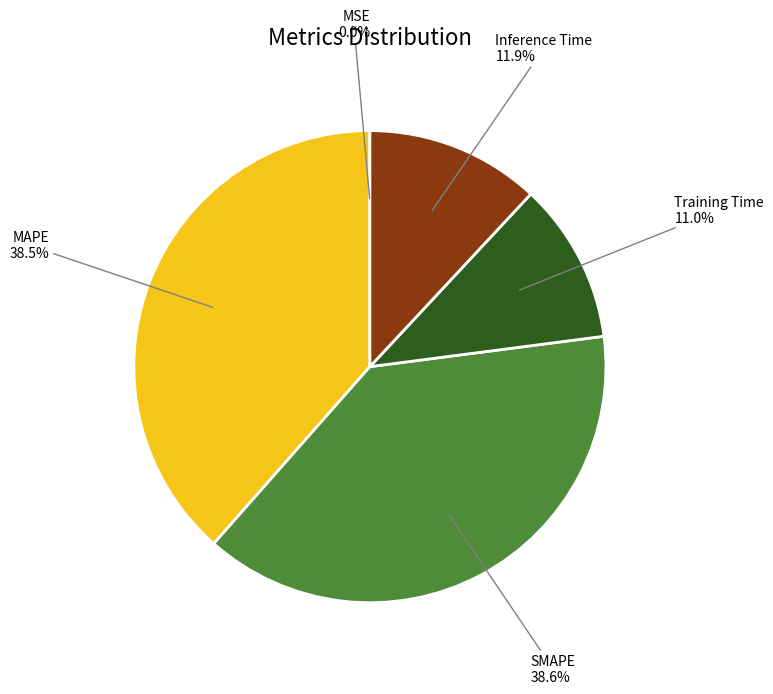

Is there any slice that represents more than half of the pie?

No